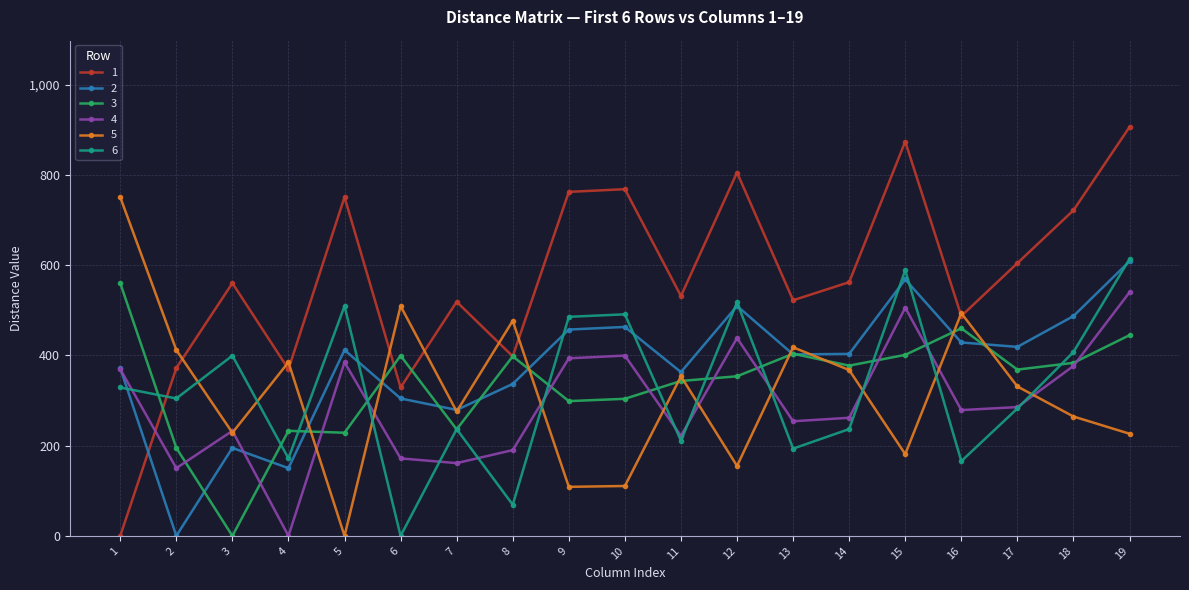

What is the total value across all series at 8?

1869.3